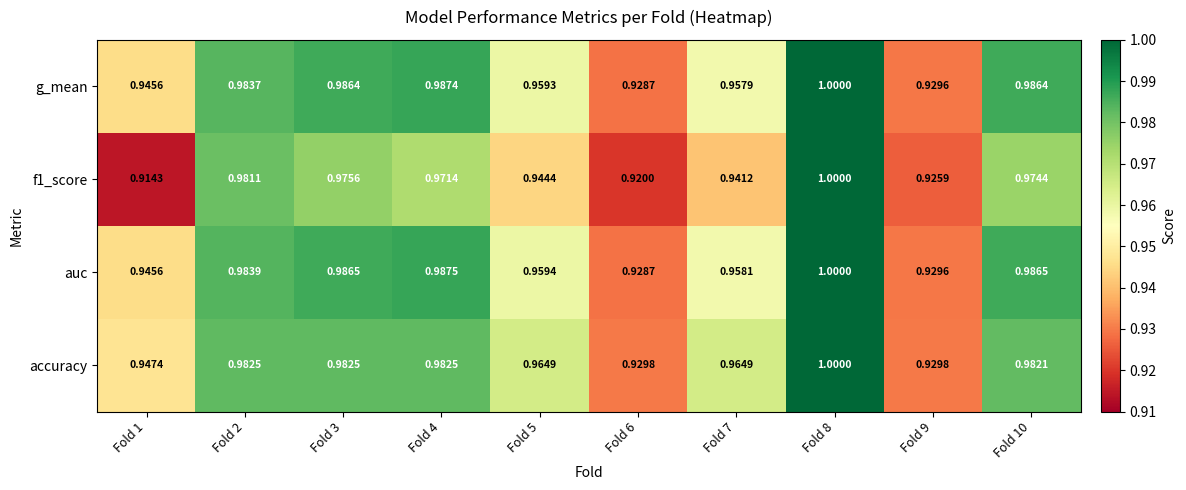

Is the value of g_mean at Fold 9 greater than the value of auc at Fold 6?

Yes